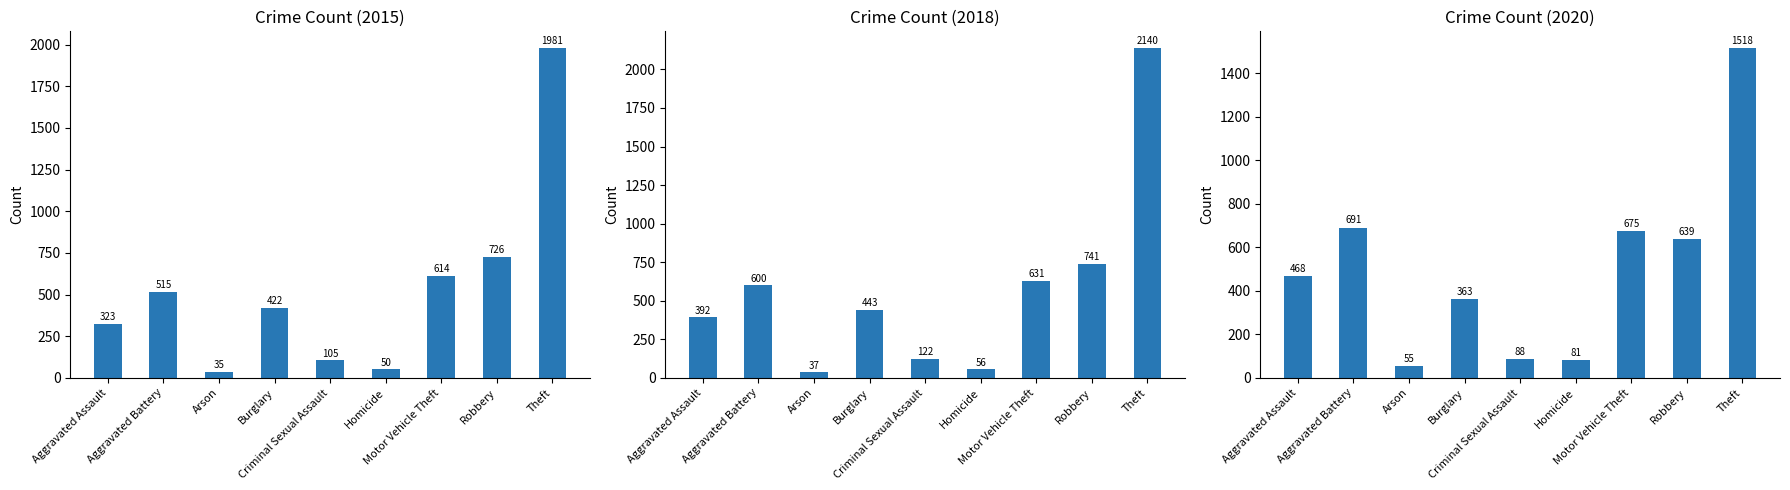

Rank the series by their maximum value, from lowest to highest.

2017, 2015, 2016